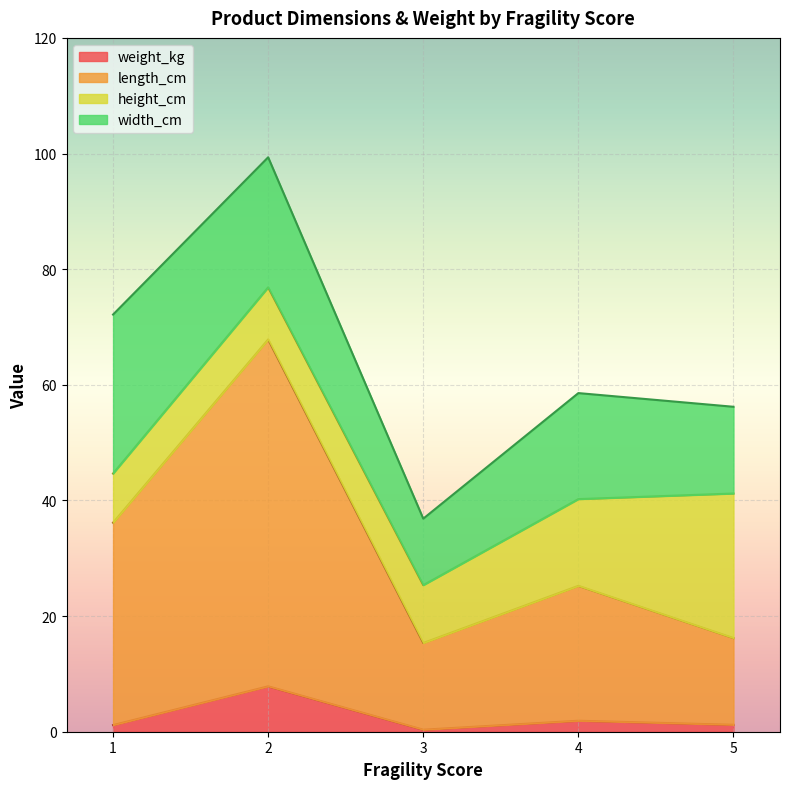

Count the number of data series in this chart.

4